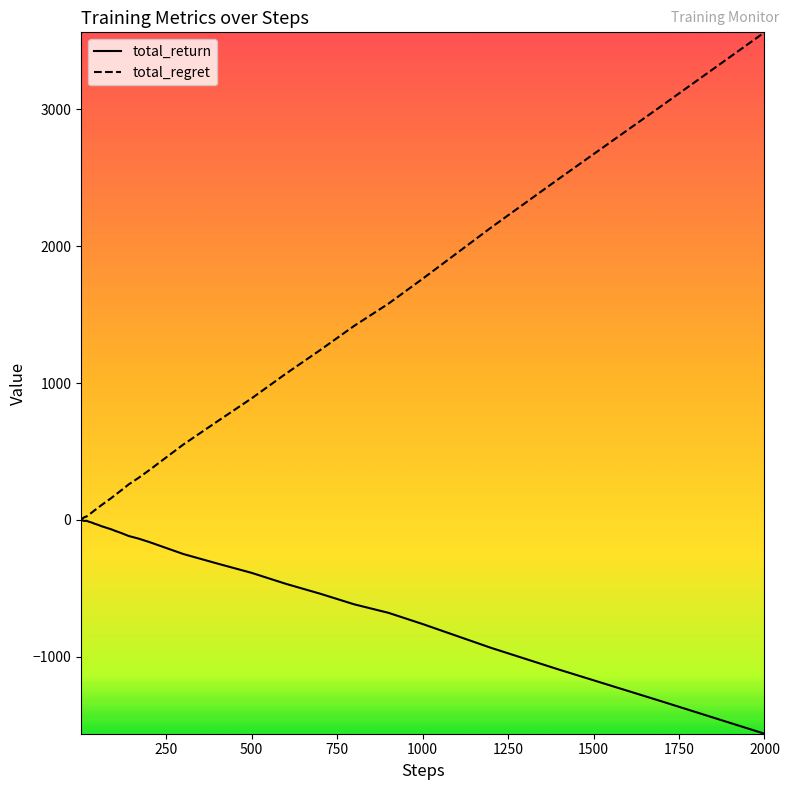

What is the average value of the total_return series?

-254